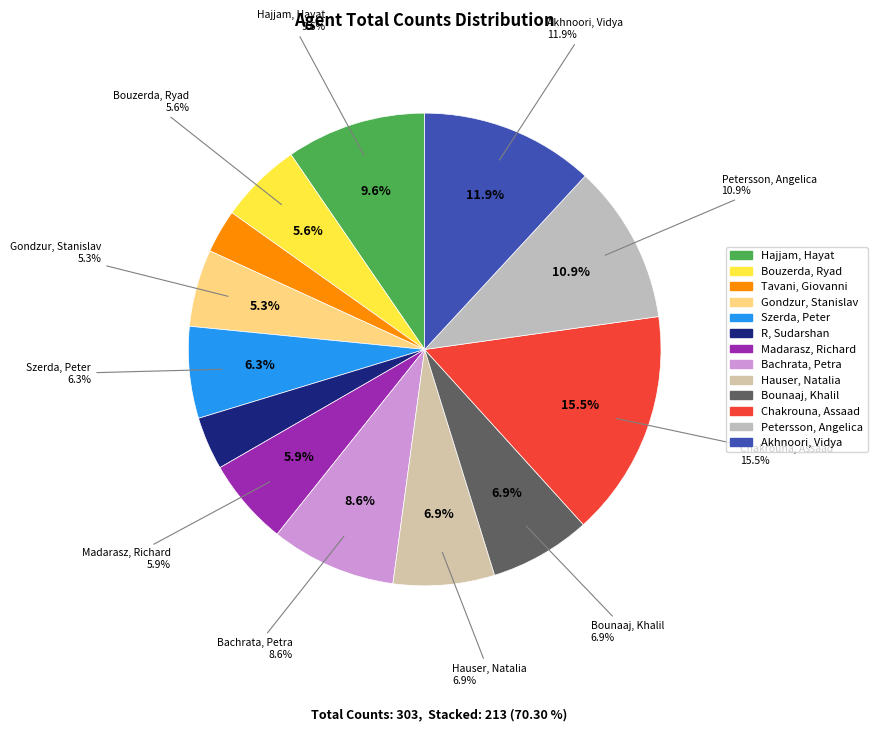

To the nearest percent, what is the difference between the Gondzur, Stanislav and Tavani, Giovanni slice percentages?

2%